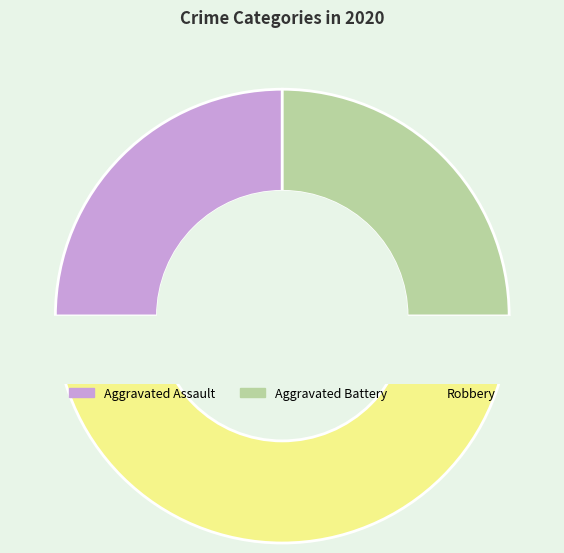

To the nearest percent, what portion does Aggravated Battery represent?

25%